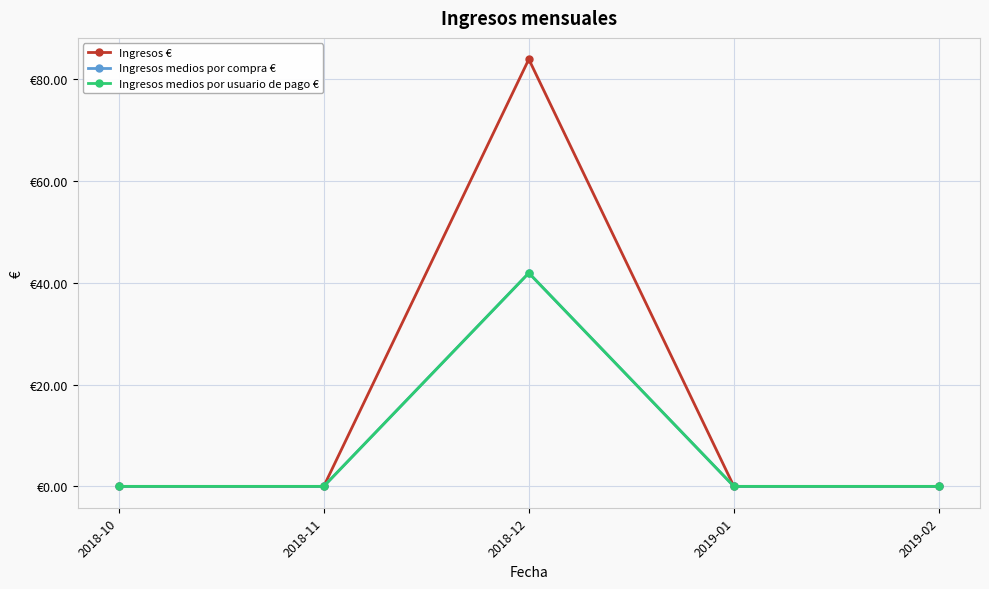

At which label does Ingresos medios por usuario de pago € reach its minimum?

2018-10